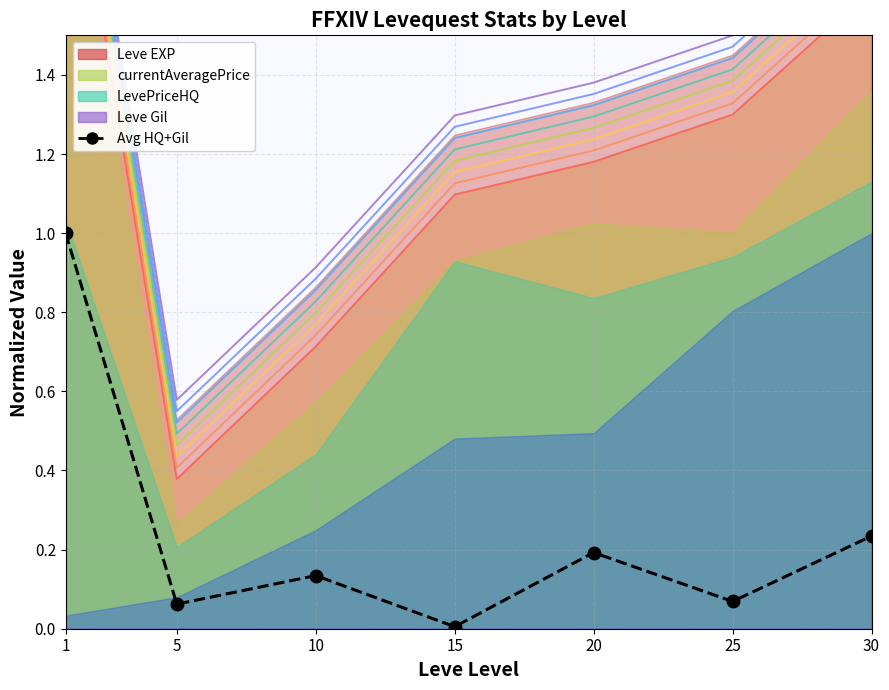

Reading right to left, list all the values displayed in this chart.

0.2	0.1	0.2	0.0	0.1	0.1	1.0